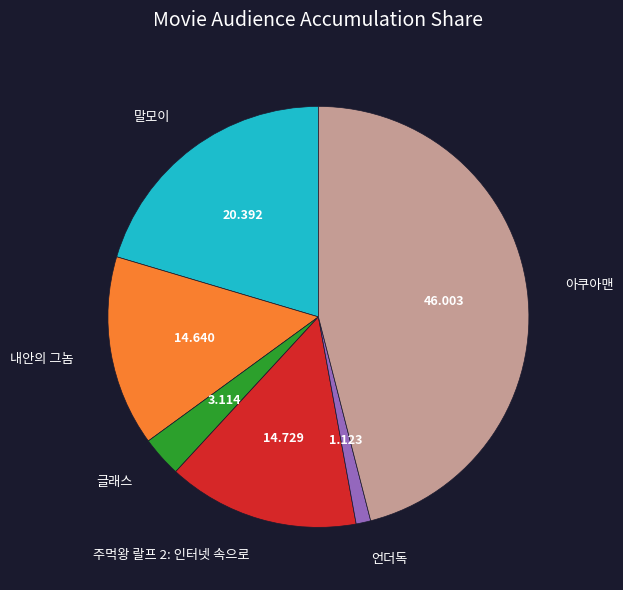

Is there any slice that represents more than half of the pie?

No